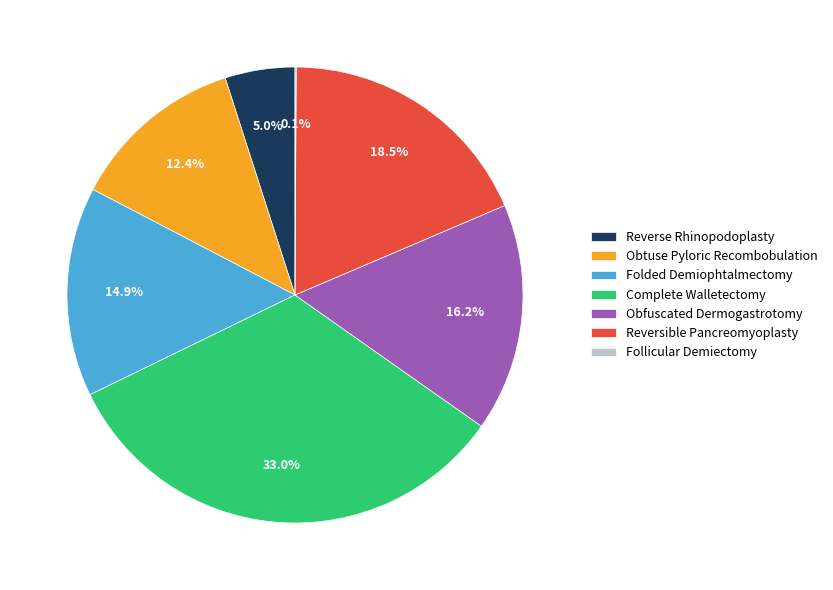

Is there a majority slice in this chart?

No